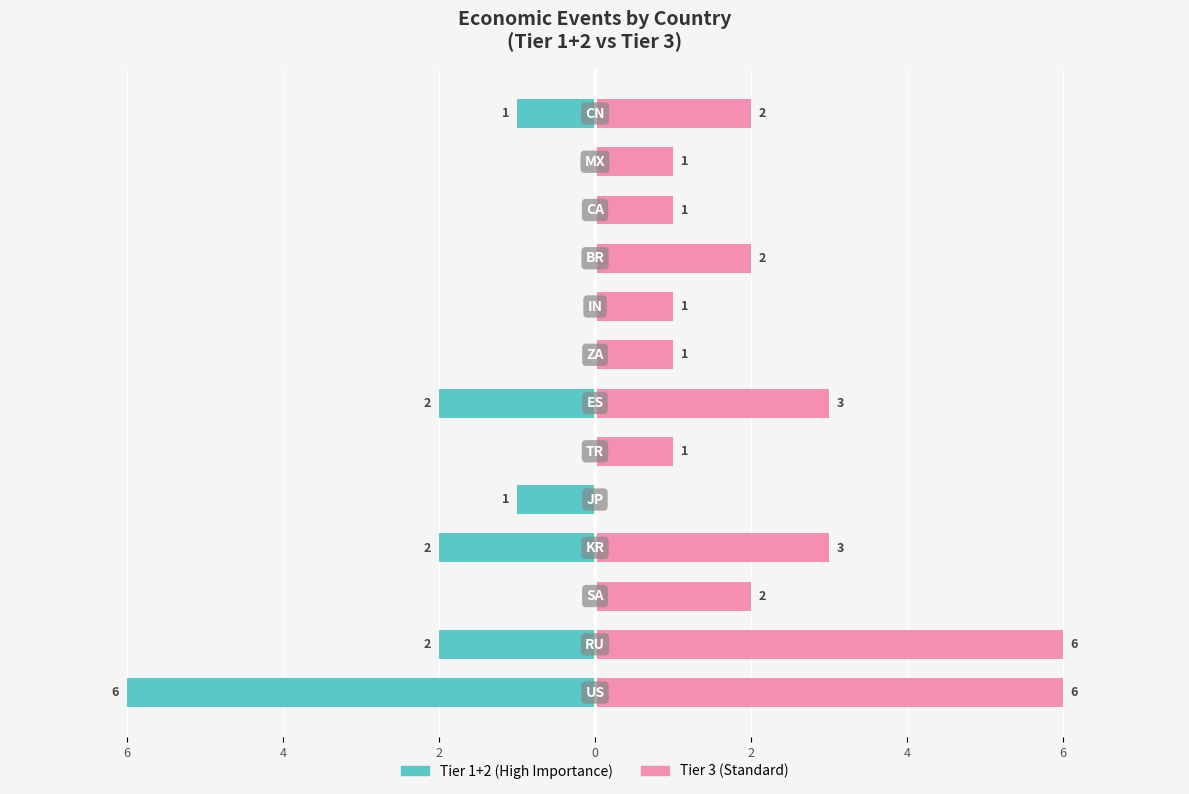

Rank the series by their average value, from lowest to highest.

Tier 1+2 (High Importance), Tier 3 (Standard)